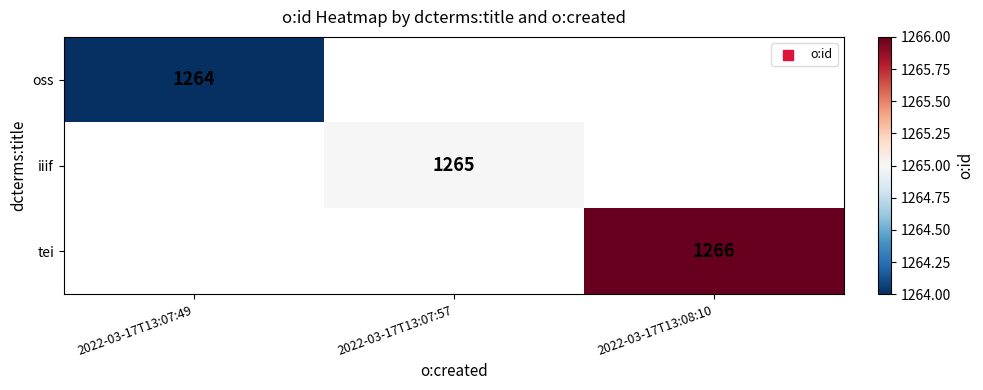

True or false: iiif has a value of 1265 at 2022-03-17T13:07:57.

True